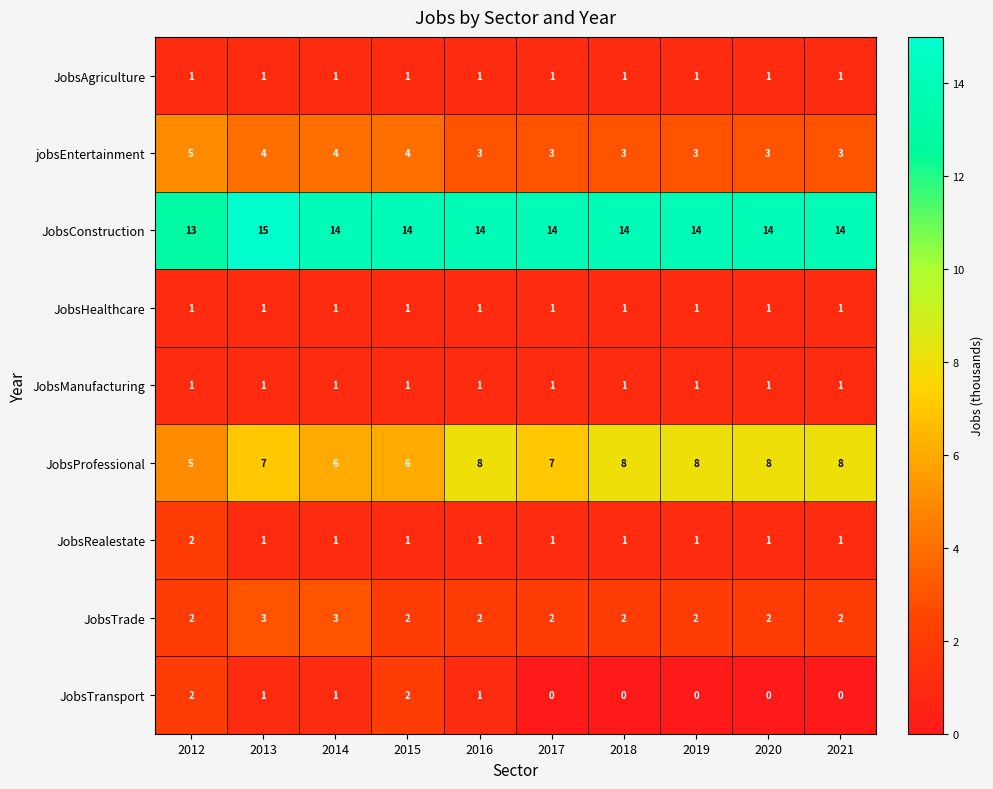

What is the spread (max minus min) of values at 2018?

14